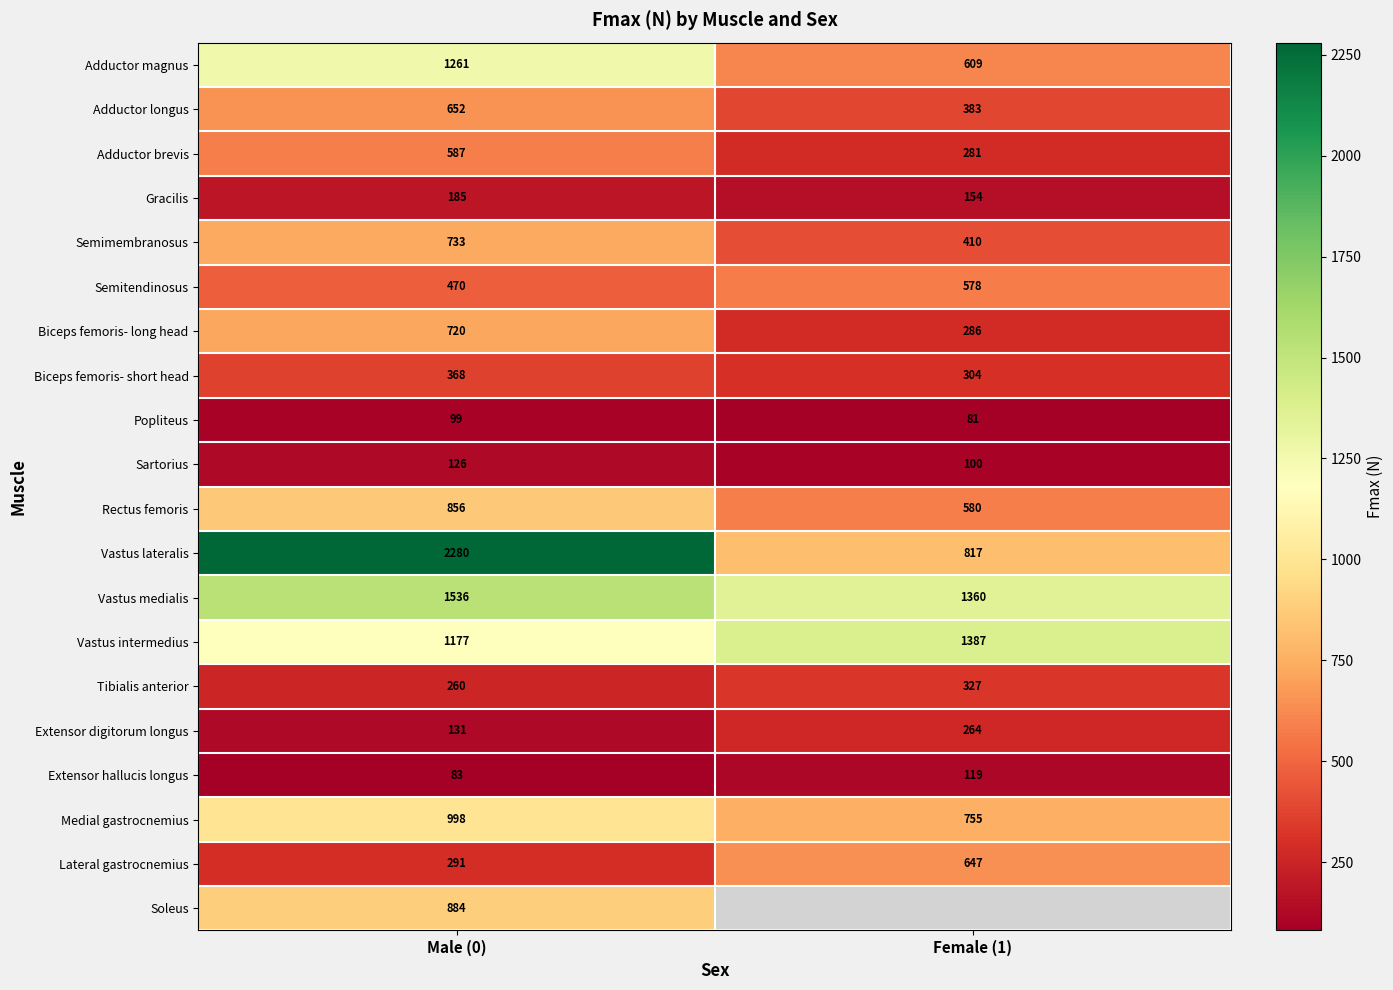

Where is Tibialis anterior nearest to the value 293?

Male (0)